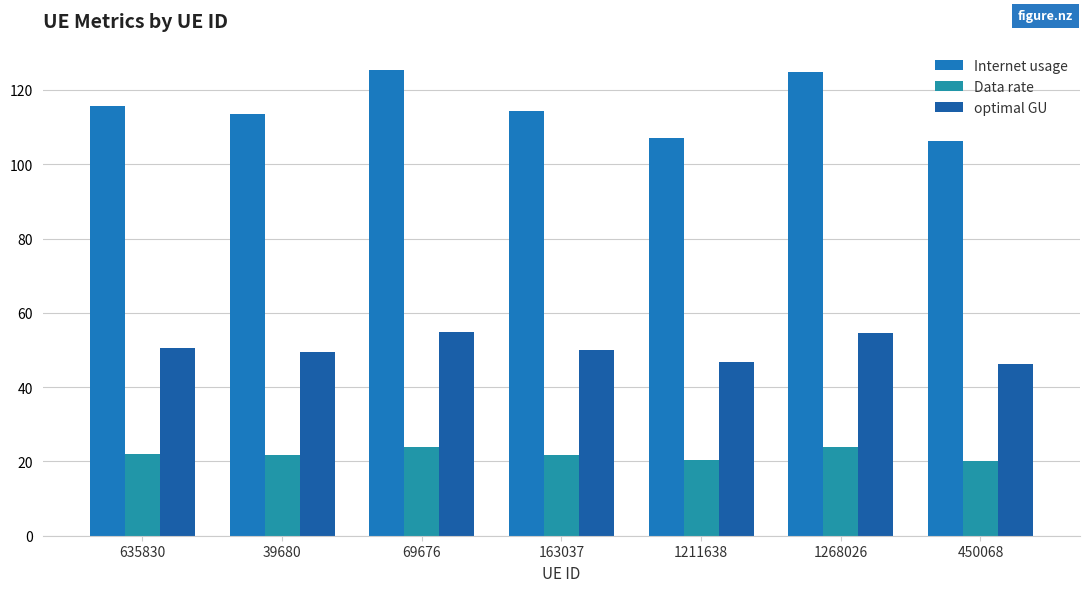

Are the bars grouped side by side (vs. stacked)?

Yes